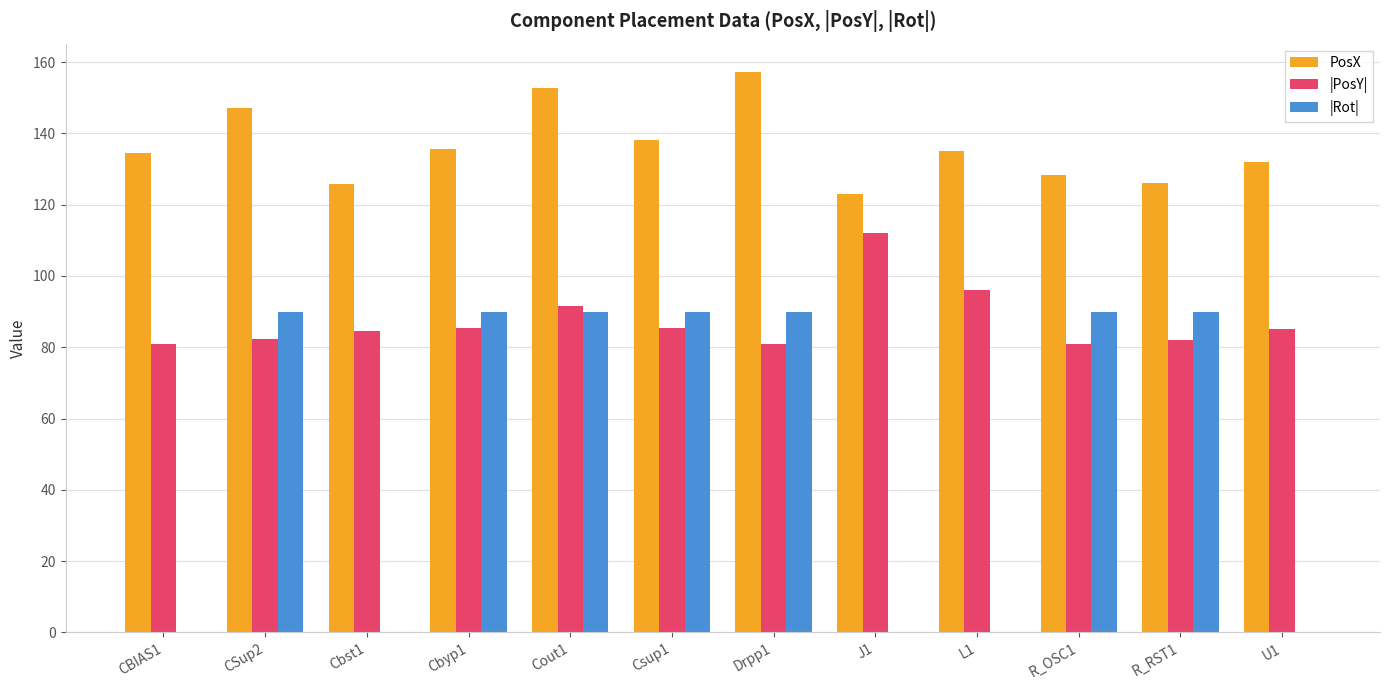

The value of |PosY| at R_RST1 is 82.0. True or false?

True